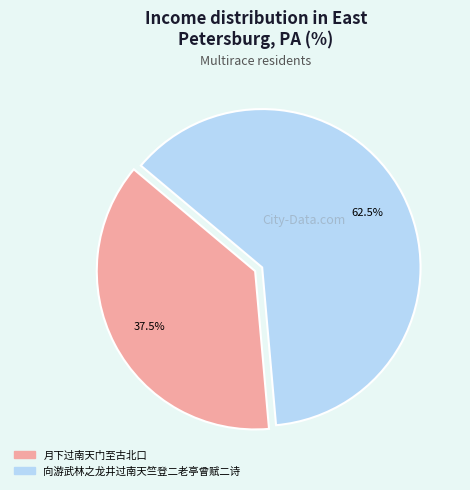

How many slices are in this pie chart?

2